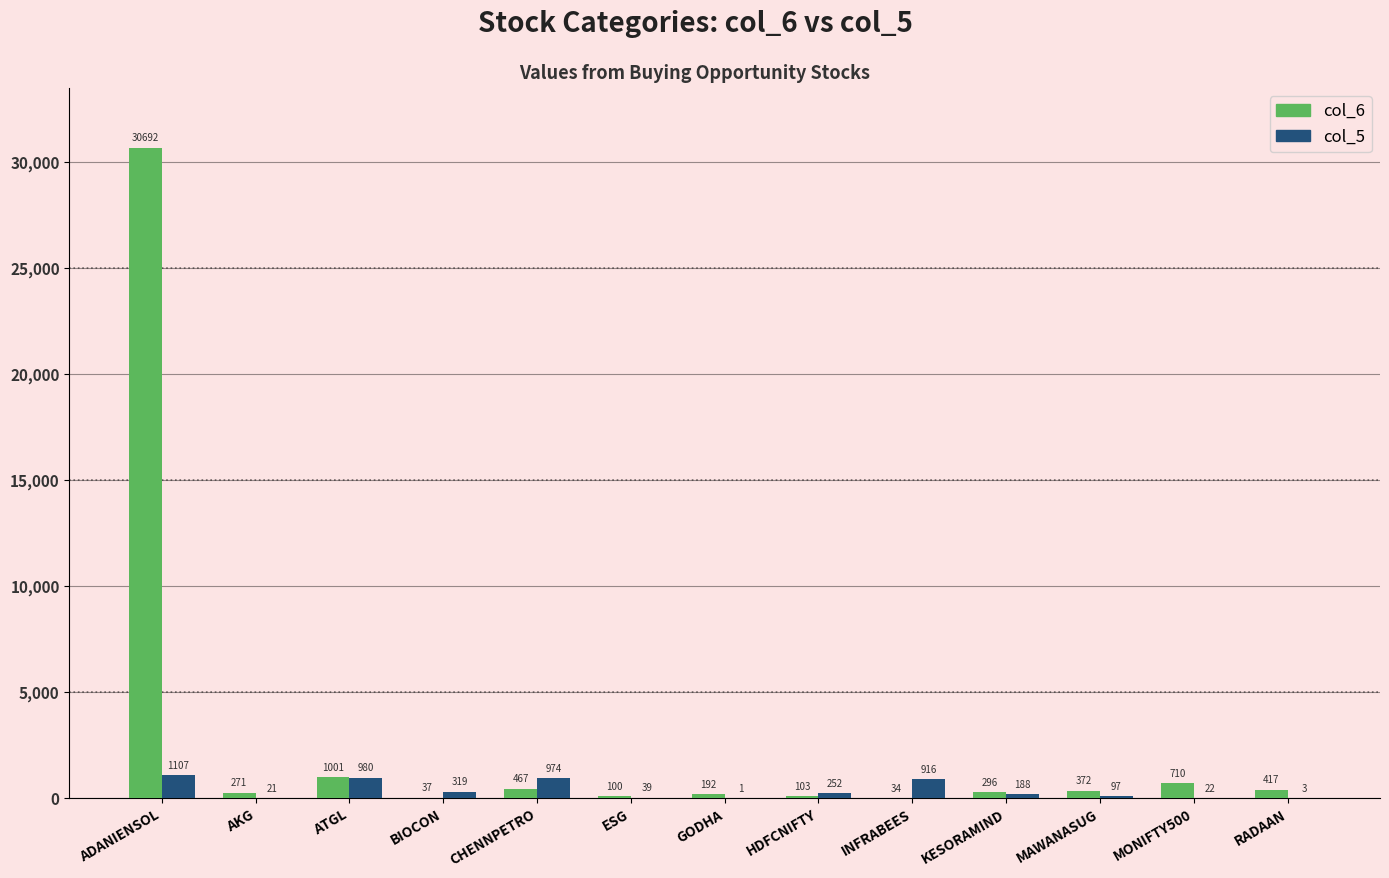

Does the chart contain stacked bars?

No